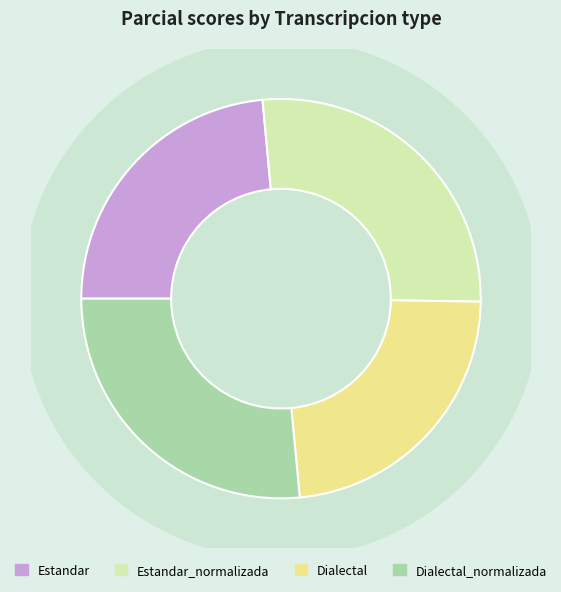

To the nearest percent, what is the difference between the largest and smallest slice percentages?

3%